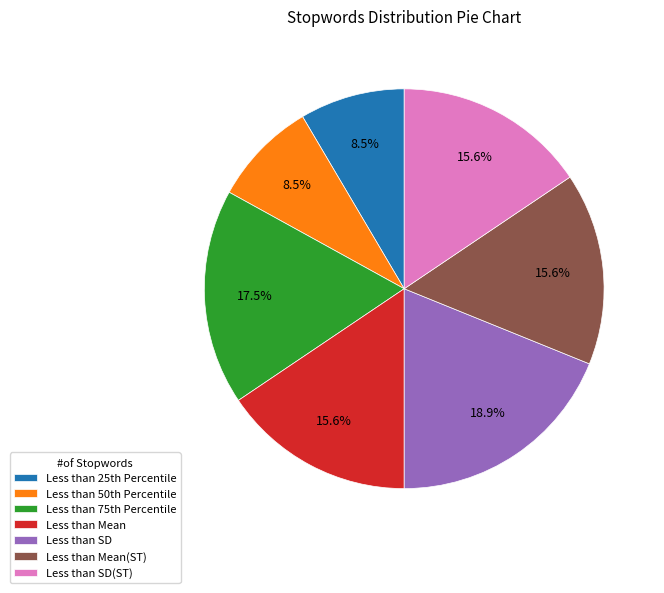

How many segments does this pie chart have?

7